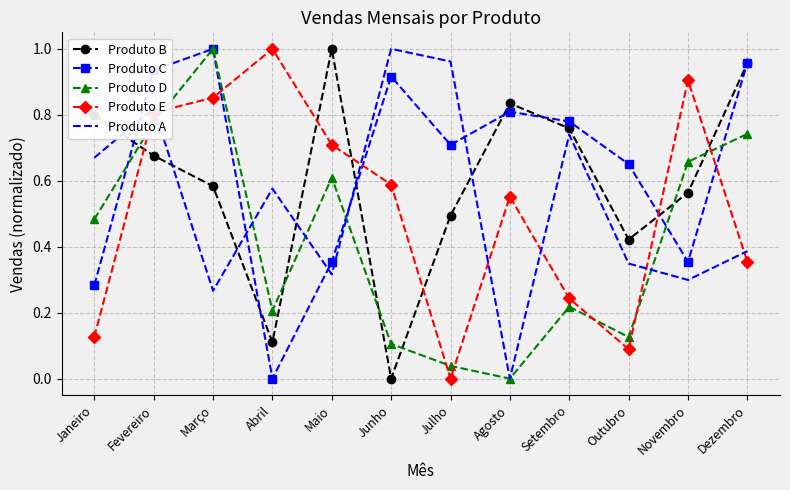

What position from the left is Novembro?

11